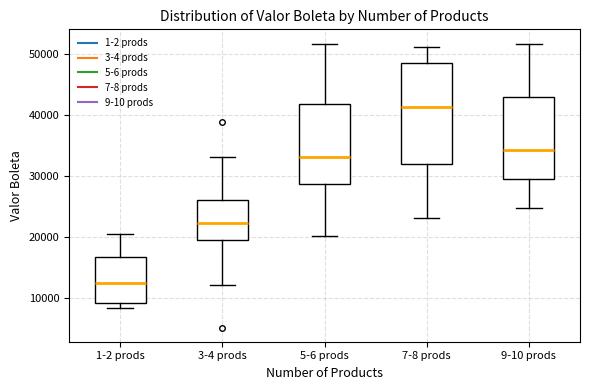

Comparing the boxes themselves (not the whiskers), which one is the tallest?

7-8 prods